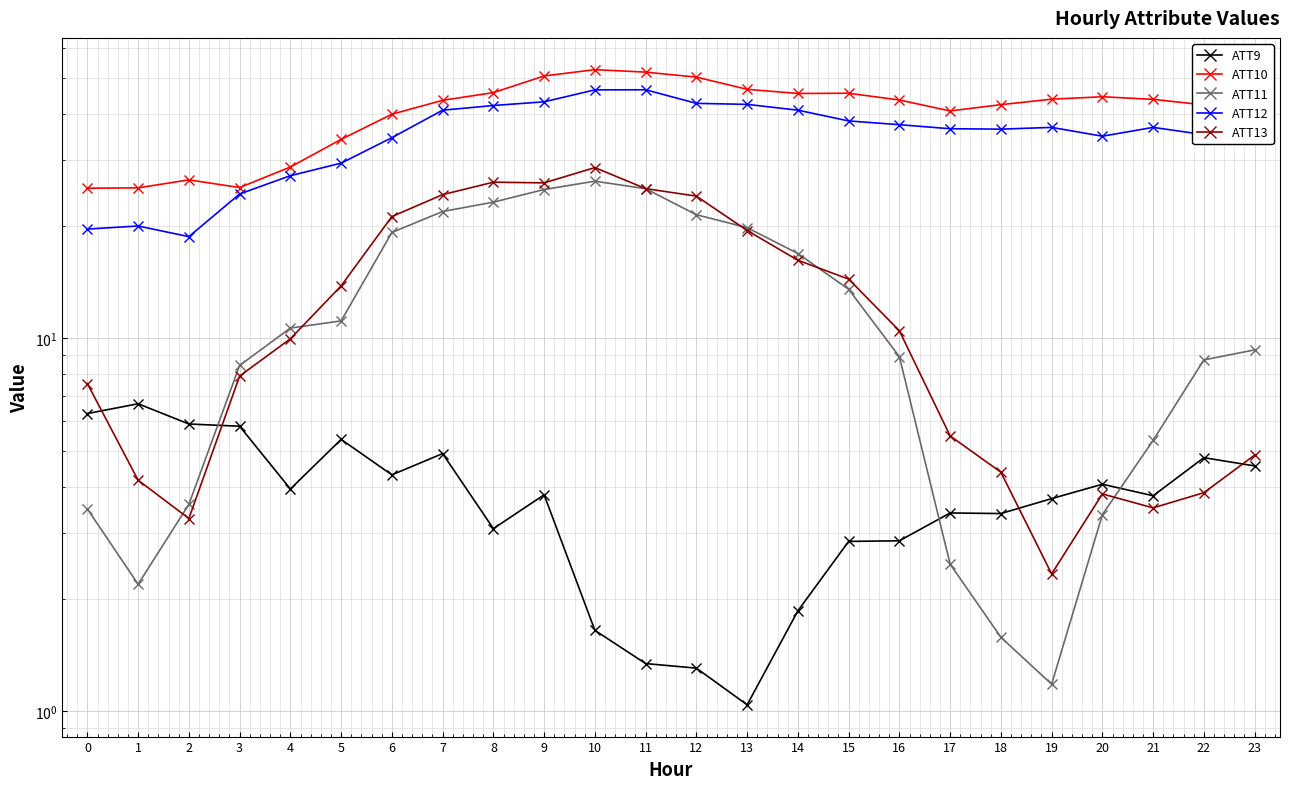

Where is ATT13 nearest to the value 15?

15